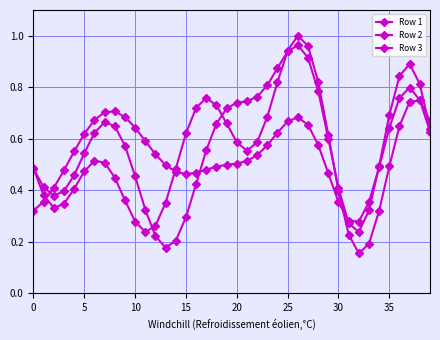

How many lines are shown in the chart?

3